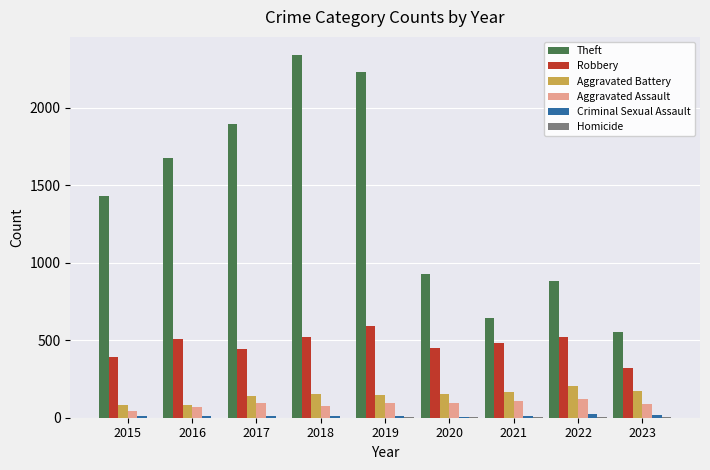

At which category does the chart reach its peak across all series?

2018